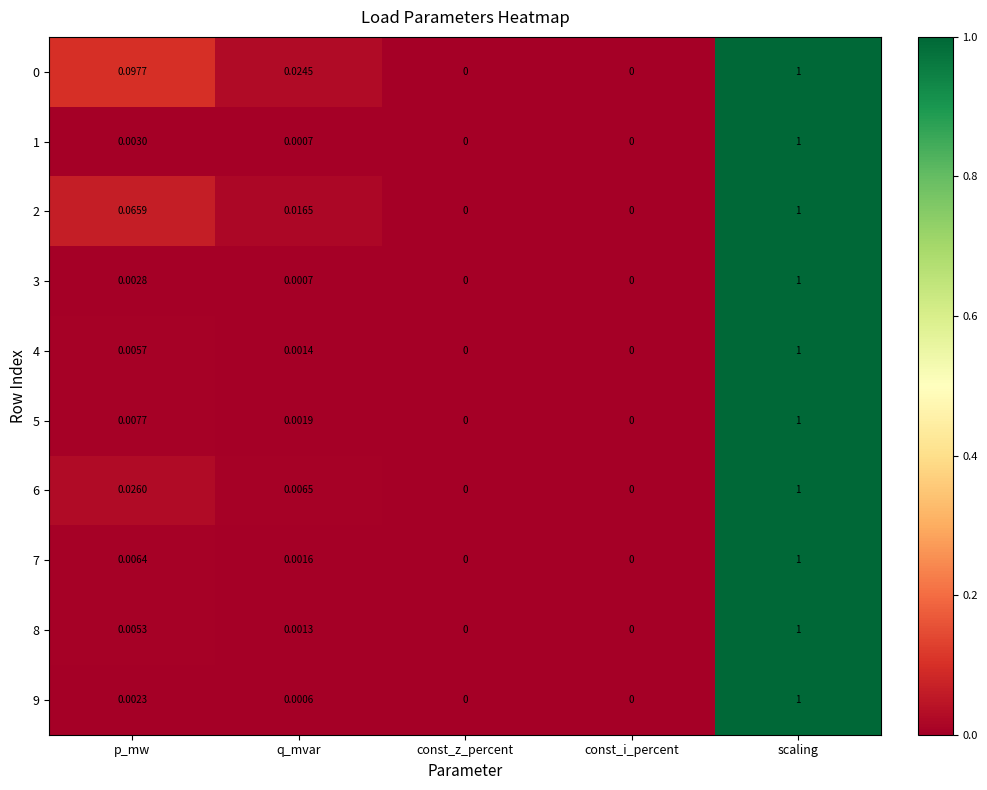

At which category is the sum across all series the highest?

scaling